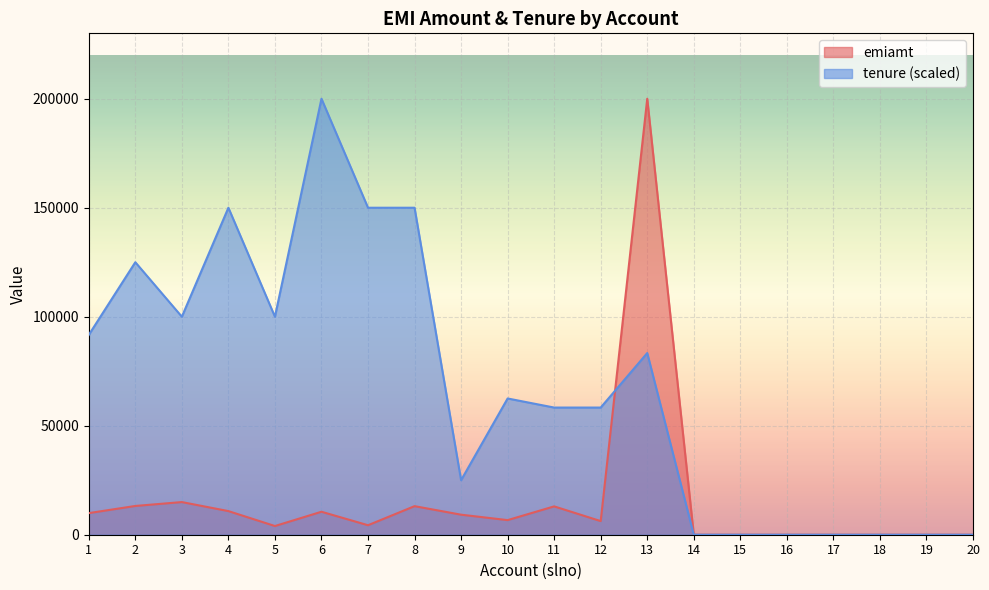

At which category is the sum across all series the highest?

13